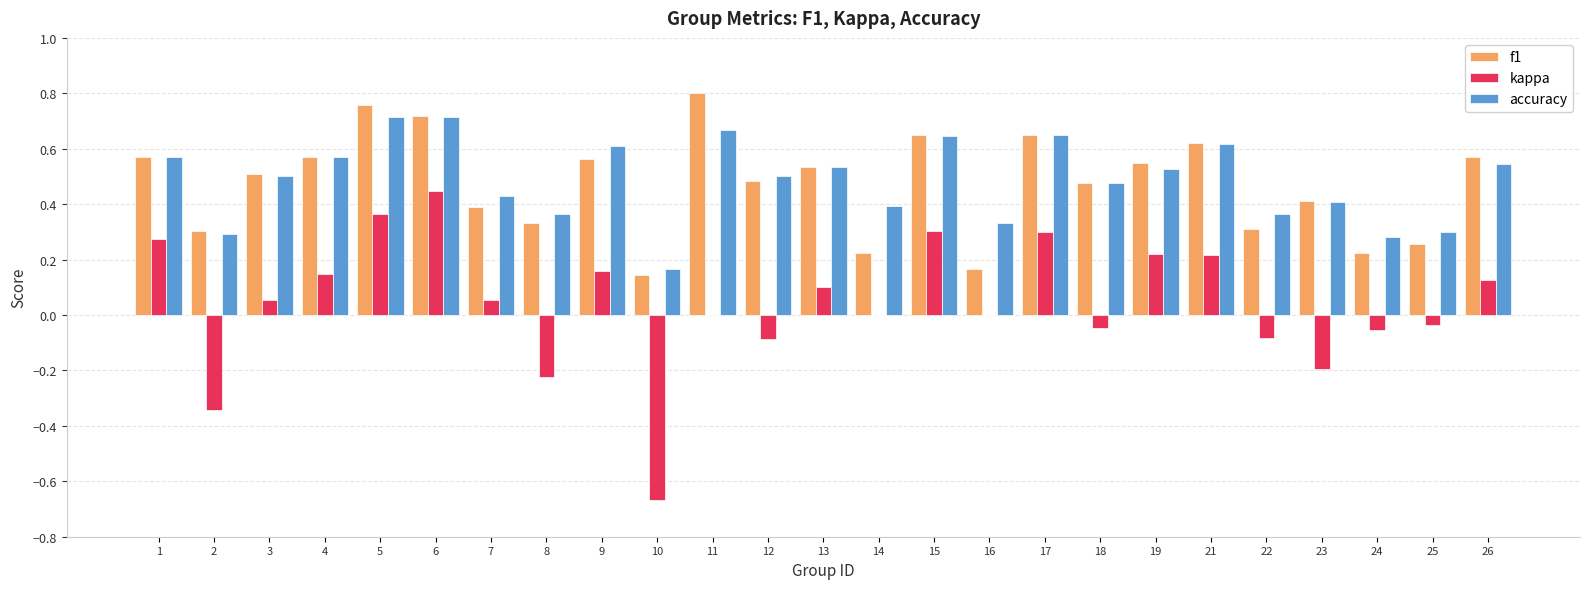

True or false: f1 has a value of 0.8 at 11.

True